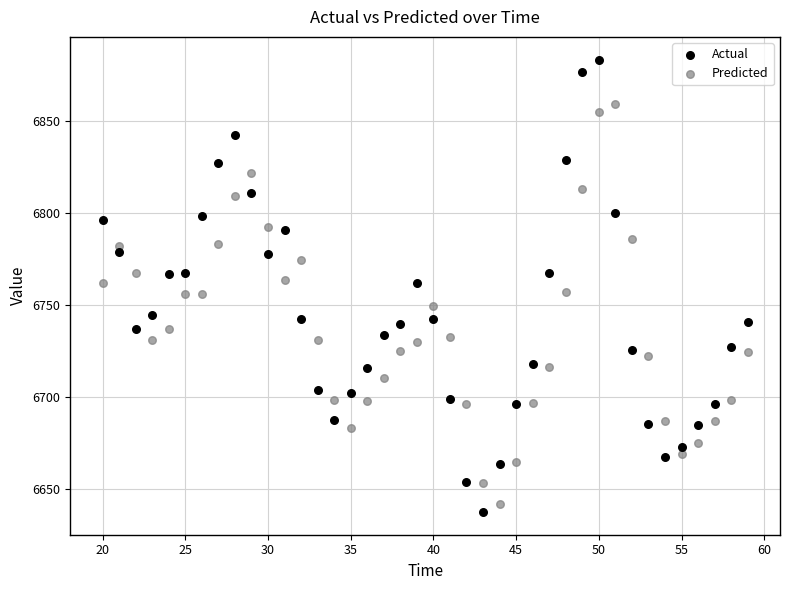

What is the X range (max minus min) for the scatter plot?

39.0